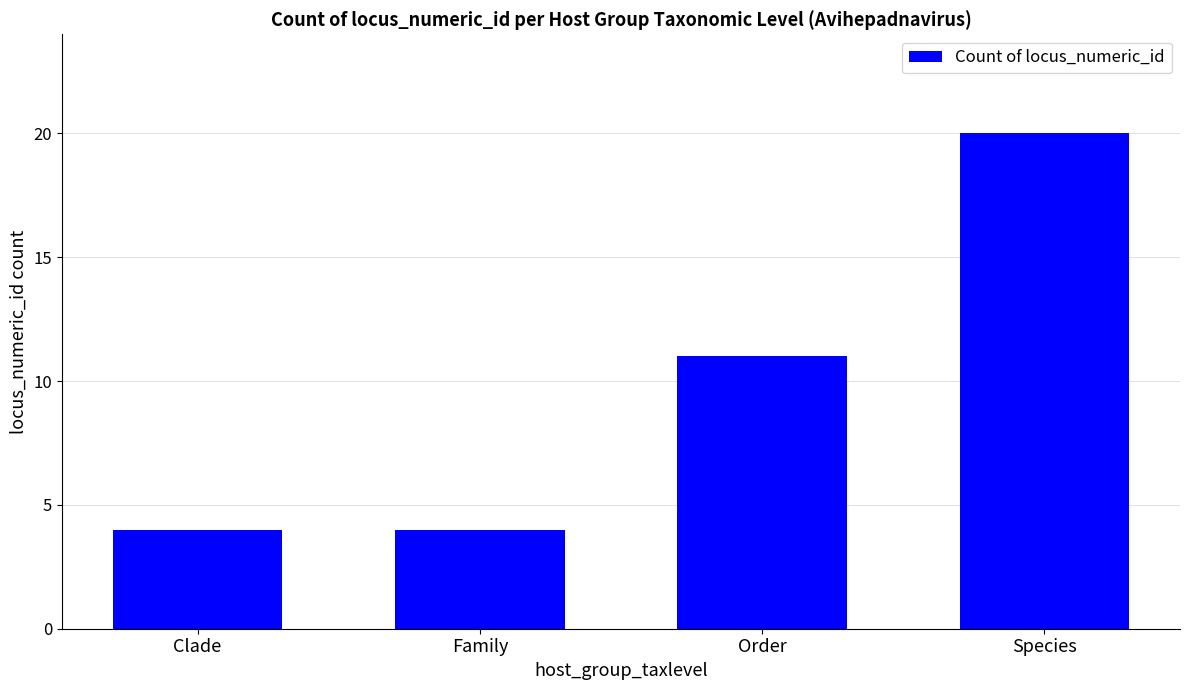

Does the chart contain any negative values?

No